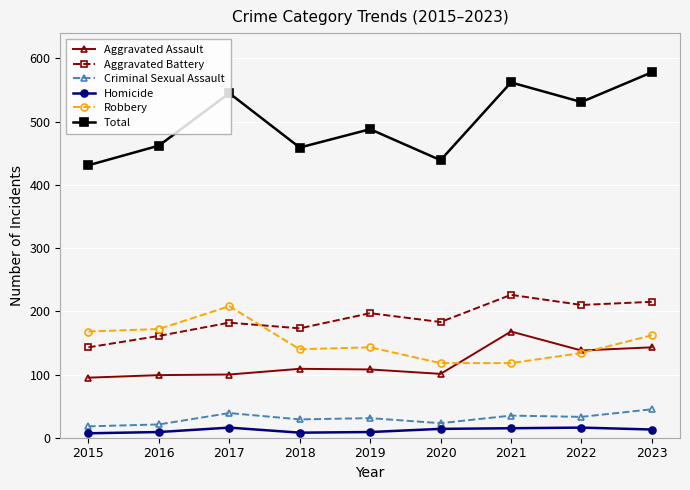

Between 2017 and 2020, which series saw the biggest shift?

Total